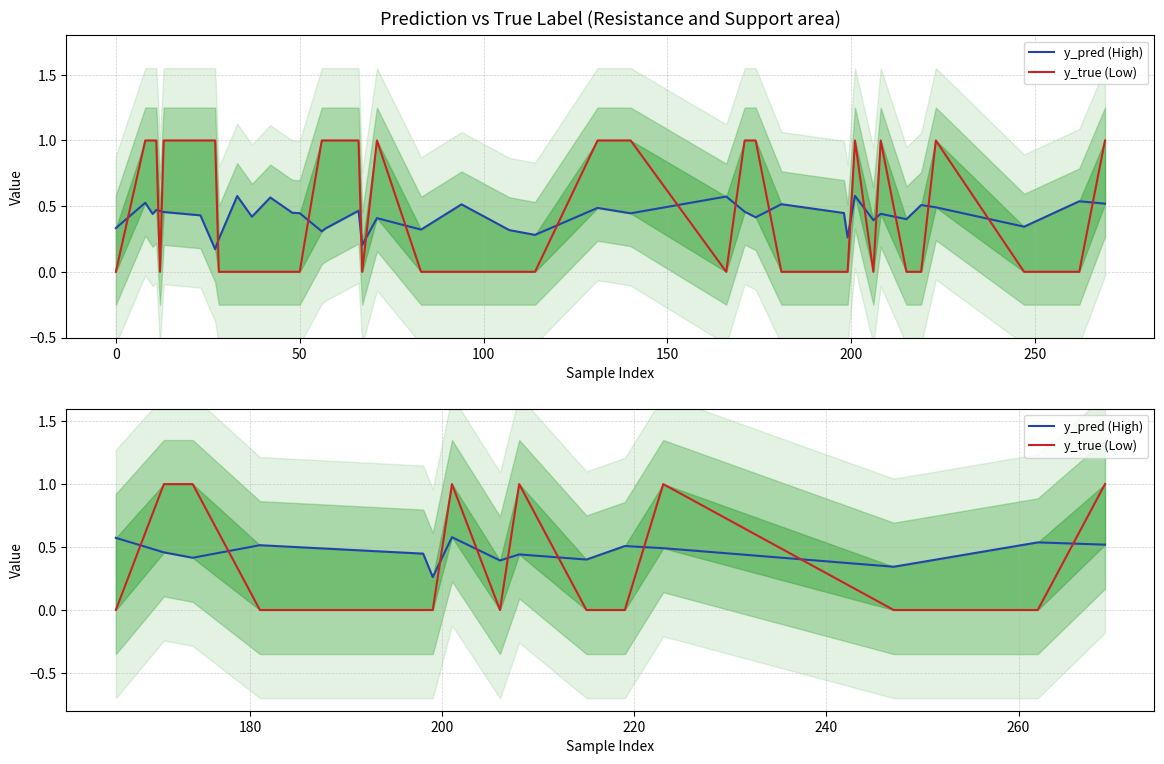

True or false: y_pred (High) has a value of 0.3 at 14.

False